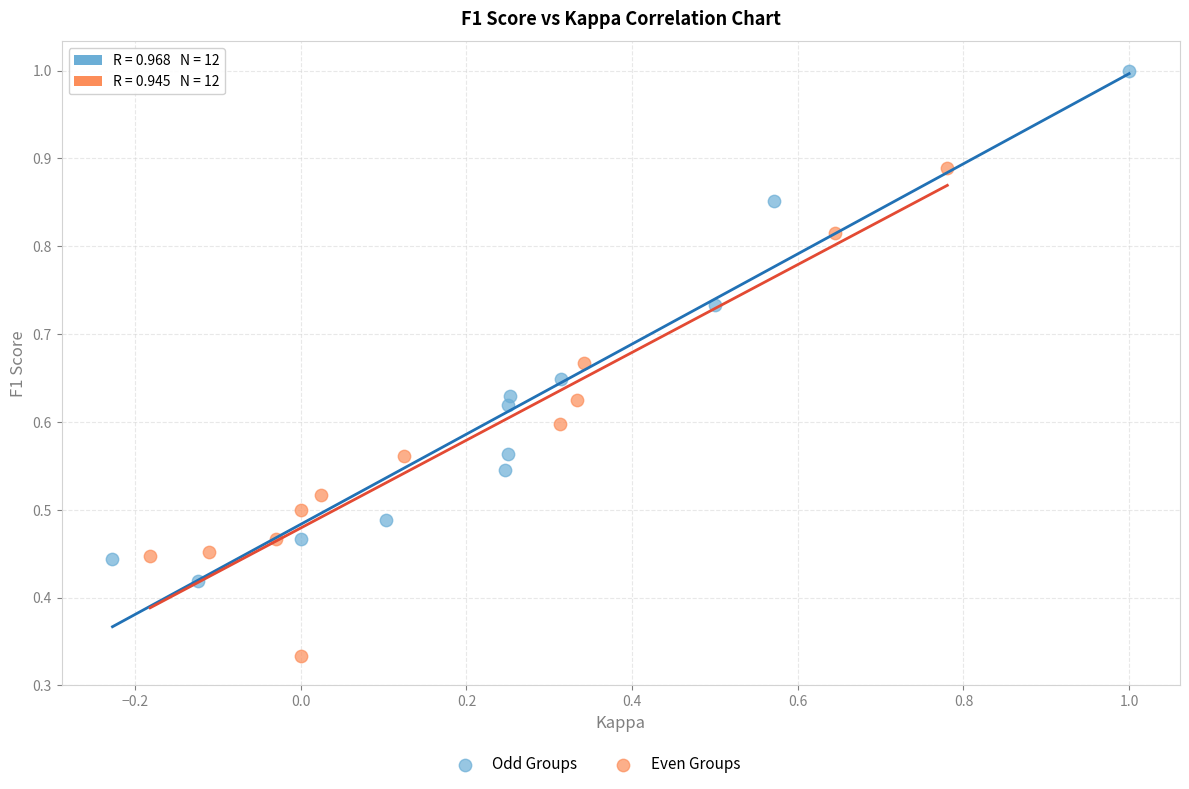

Which series reaches the maximum Y coordinate?

Odd Groups